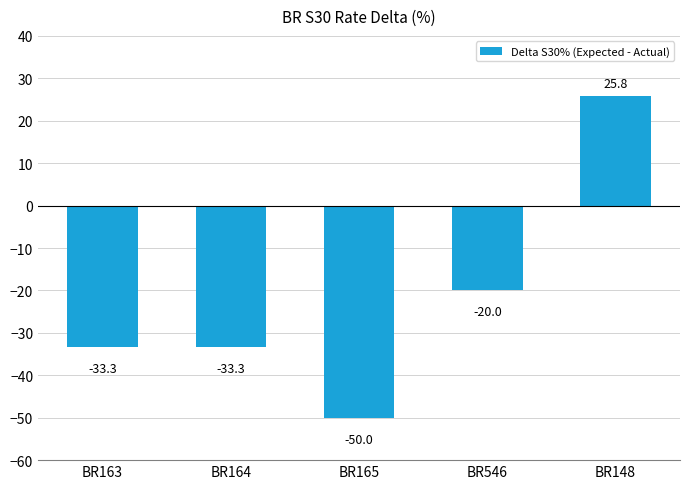

Which has a higher value, BR546 or BR148?

BR148